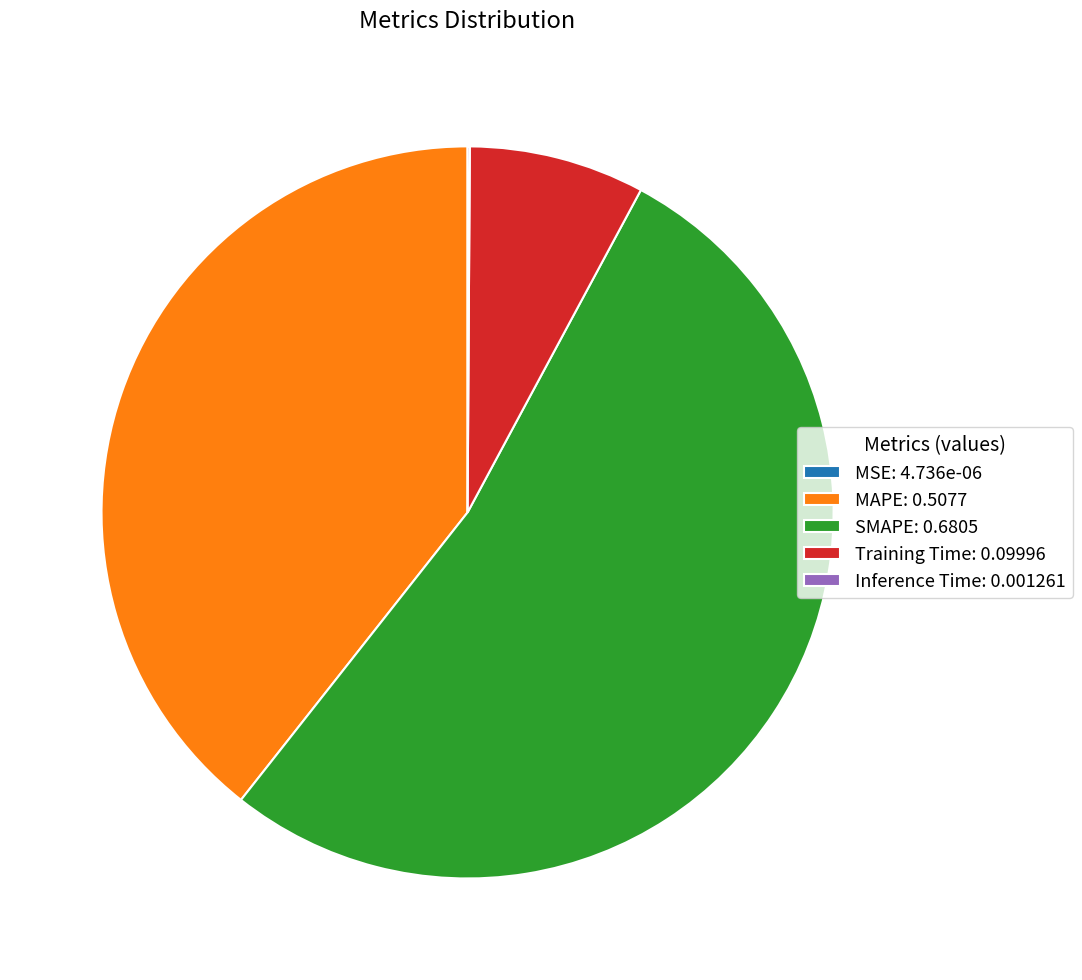

Is SMAPE: 0.6805 the majority of the pie?

Yes